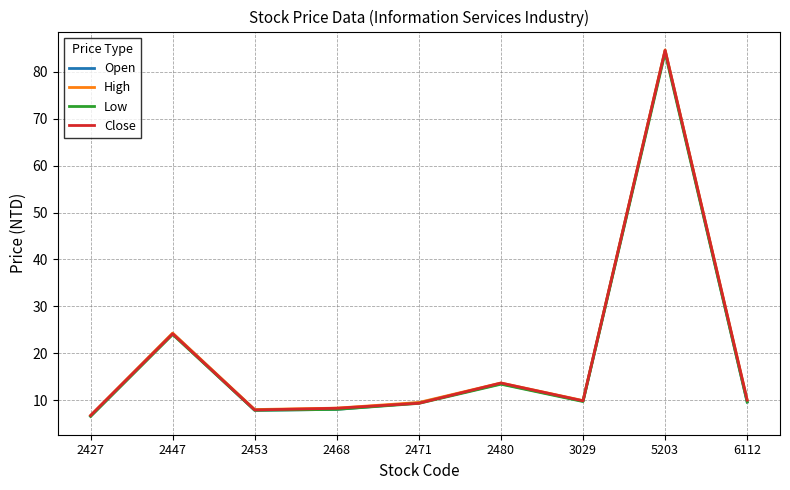

At how many categories does at least one series exceed 19?

2